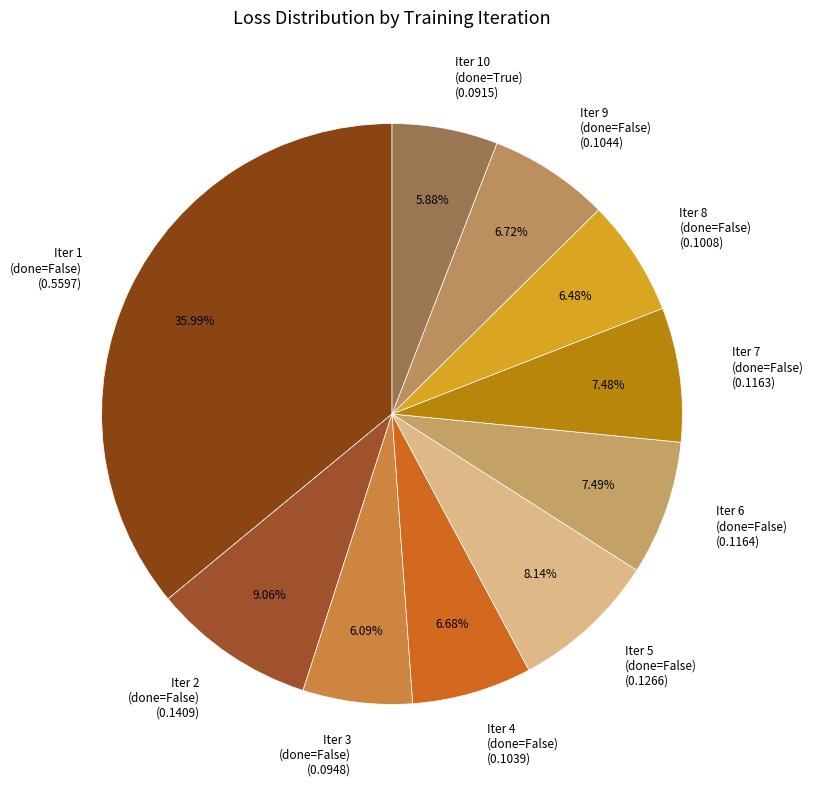

How many slices are in this pie chart?

10